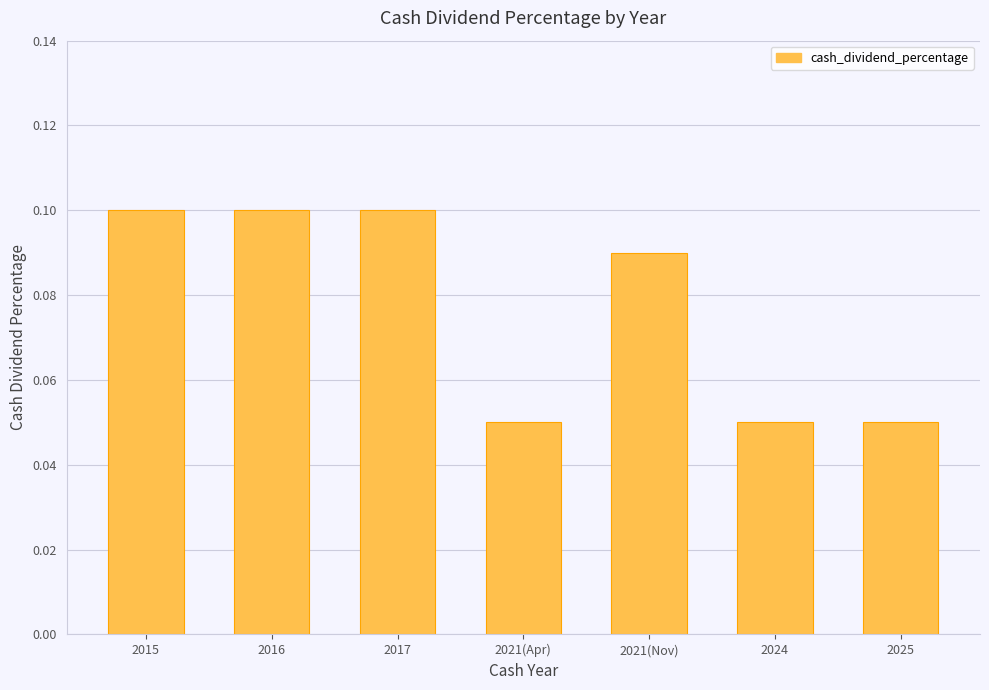

Are the bars grouped side by side (vs. stacked)?

No